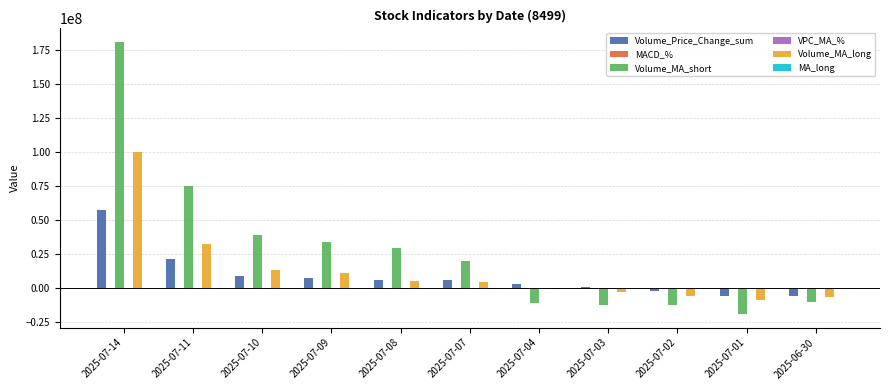

At which label is Volume_Price_Change_sum closest to 25895886?

2025-07-11